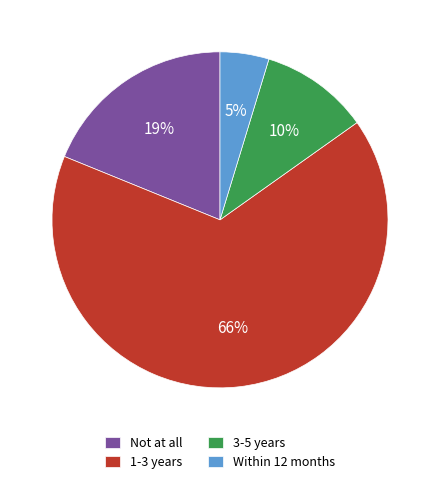

Combined, do 1-3 years and Not at all account for over 50%?

Yes